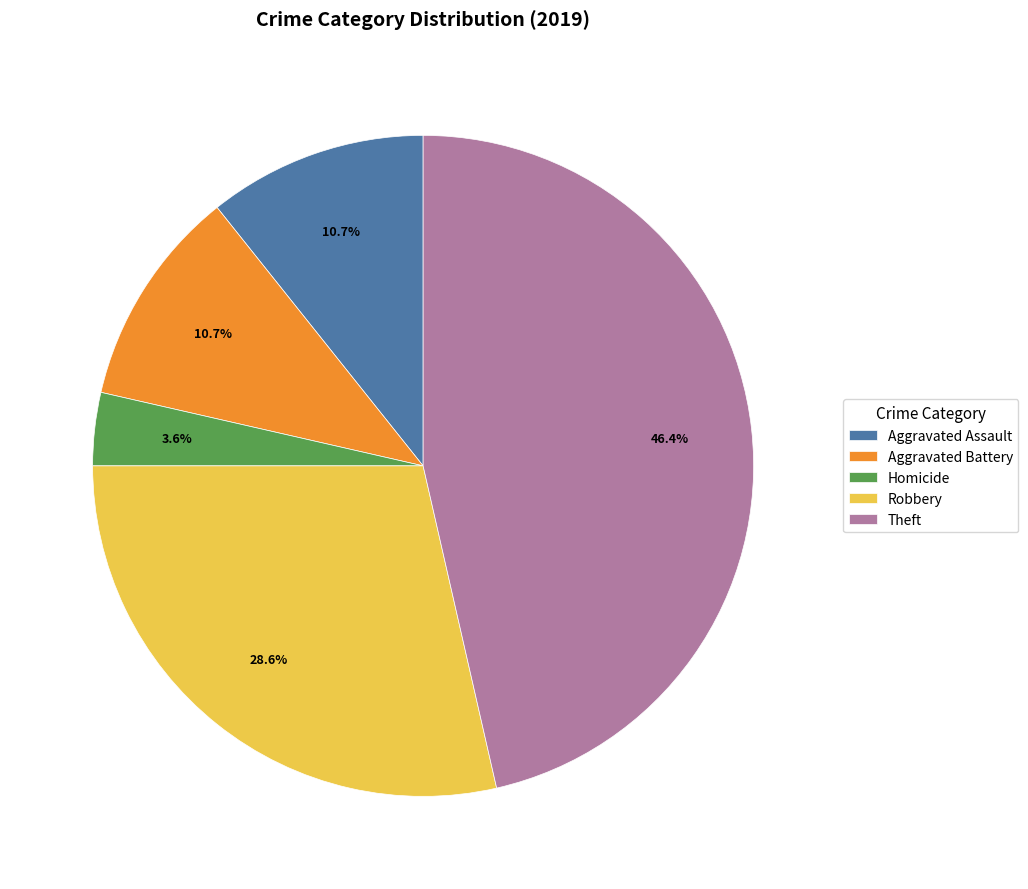

Does any single category account for the majority?

No